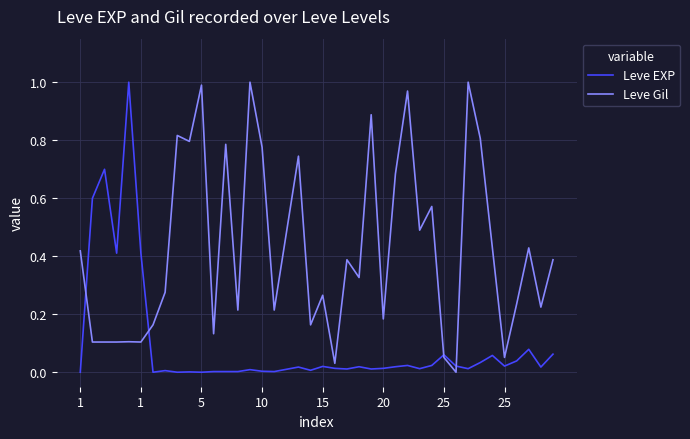

What are all the series names shown in the legend?

Leve EXP, Leve Gil